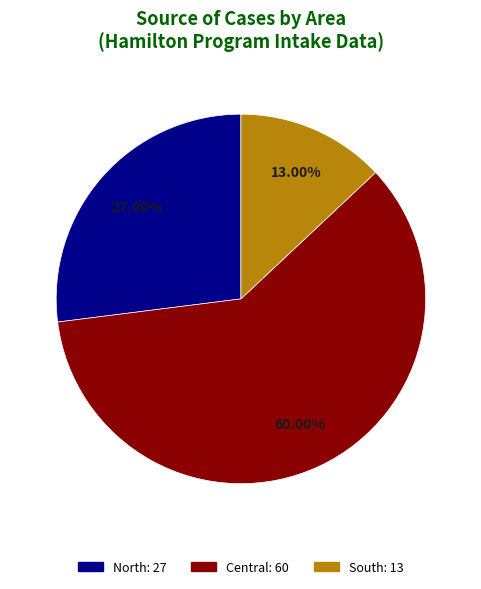

Is there any slice that represents more than half of the pie?

Yes